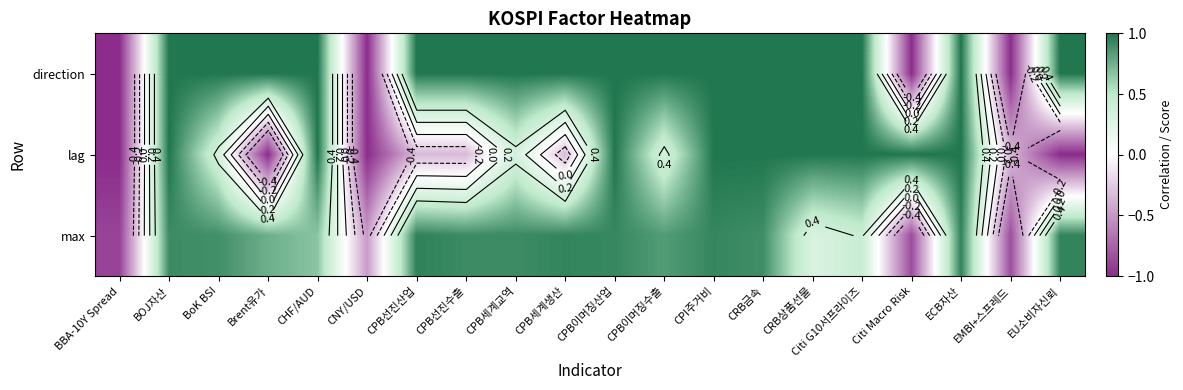

What is the difference between the highest and lowest values at EMBI+스프레드?

0.7